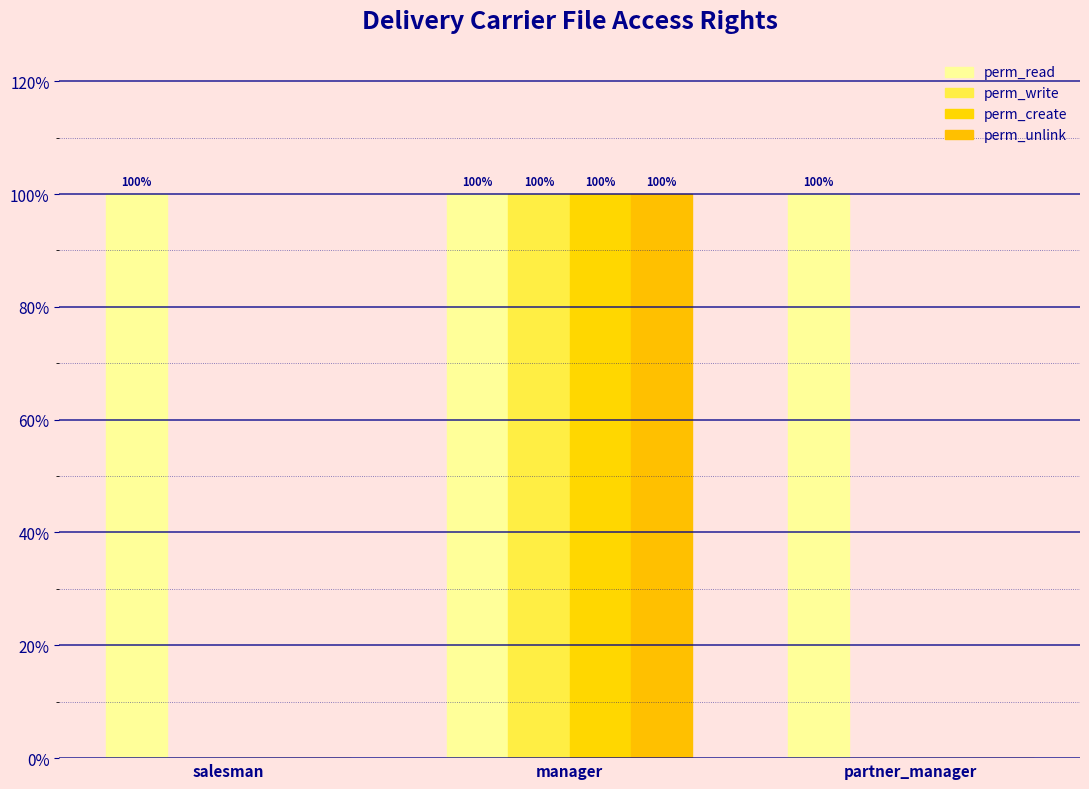

List the series in order of their peak value, lowest first.

perm_read, perm_write, perm_create, perm_unlink